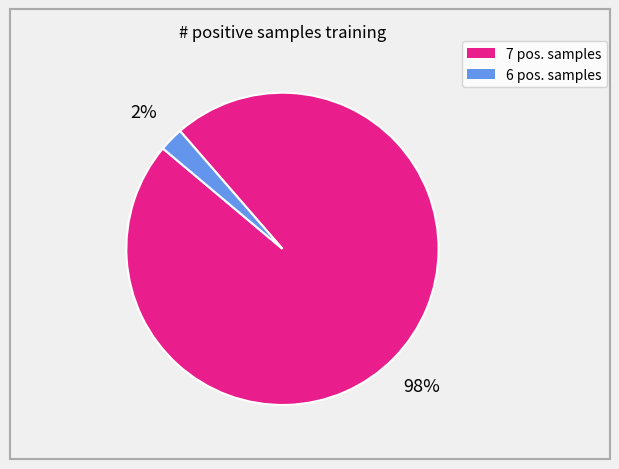

How many segments does this pie chart have?

2